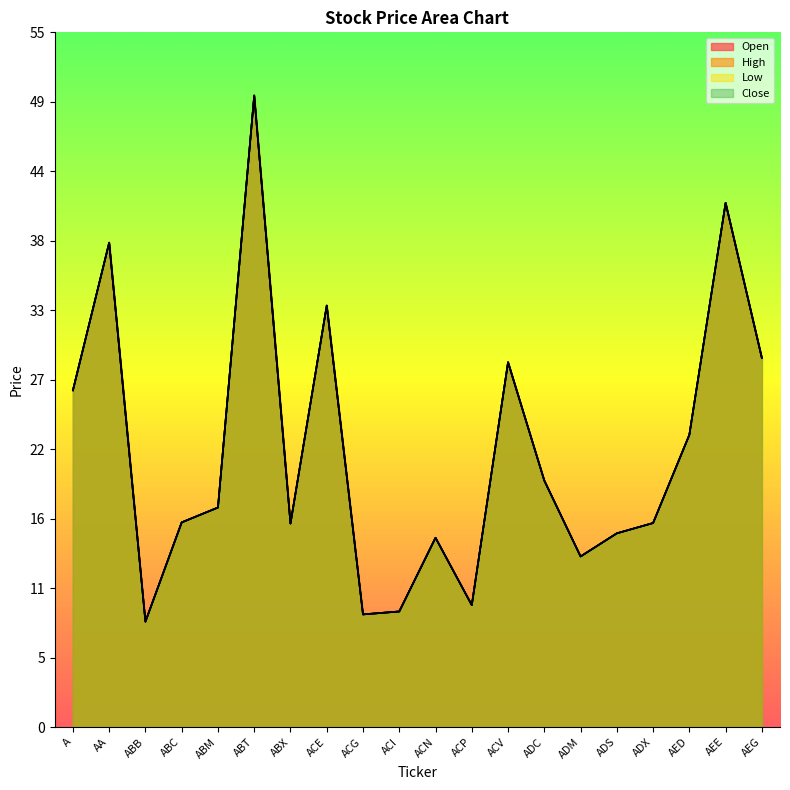

Does the chart have visible grid lines?

No